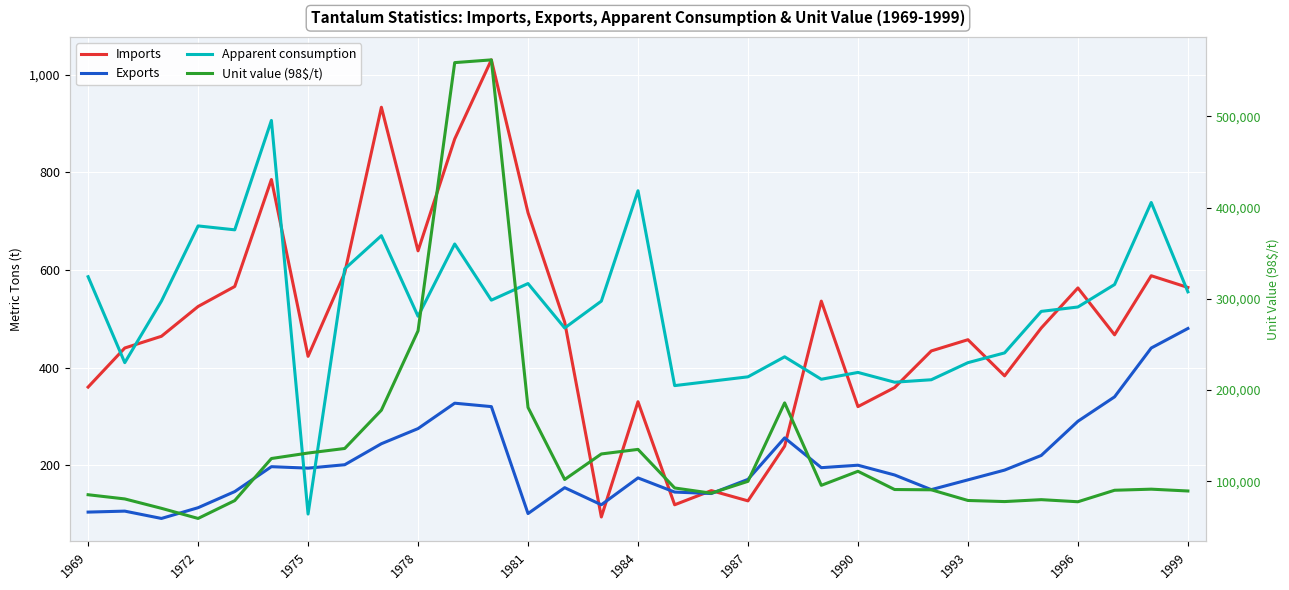

At 20, list the series in order from smallest to largest.

Exports, Apparent consumption, Imports, Unit value (98$/t)